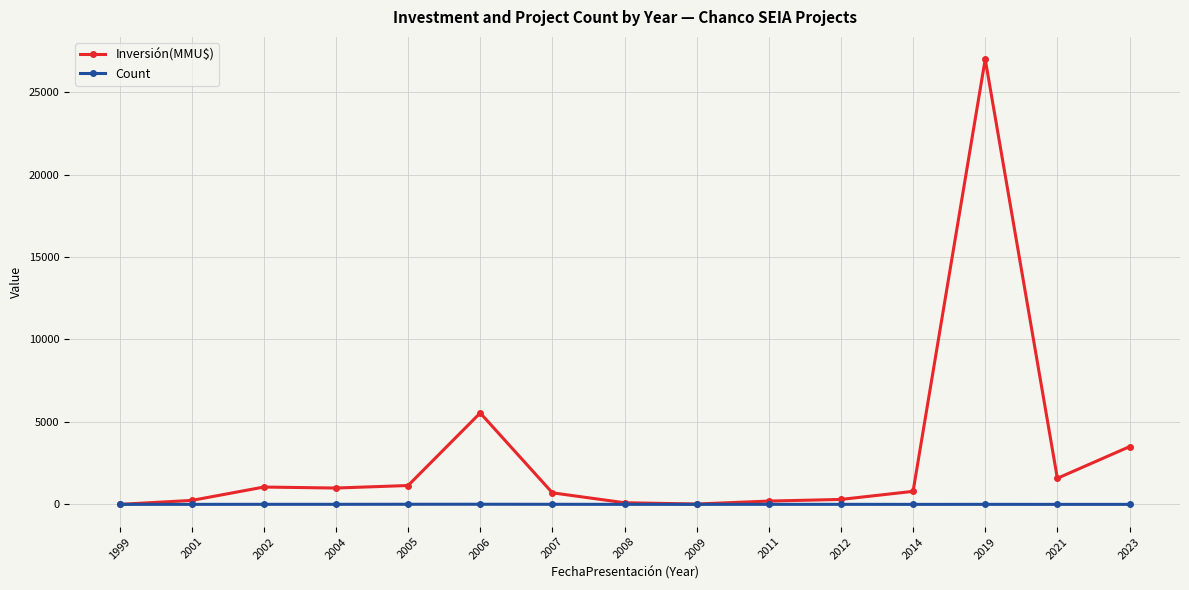

What is the sum of the Count values at 2023 and 2011?

4